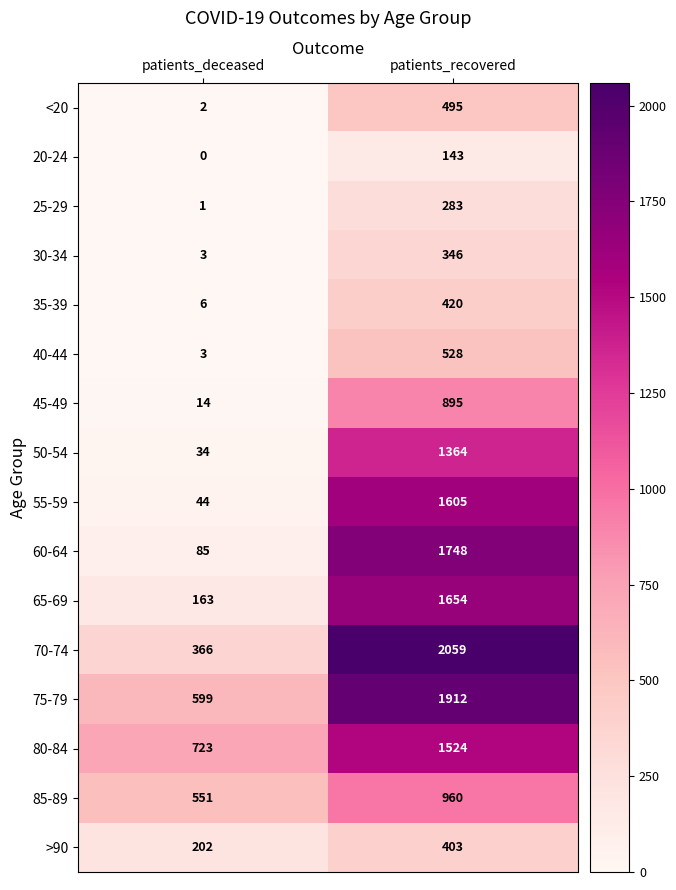

At which category is the sum across all series the highest?

patients_recovered